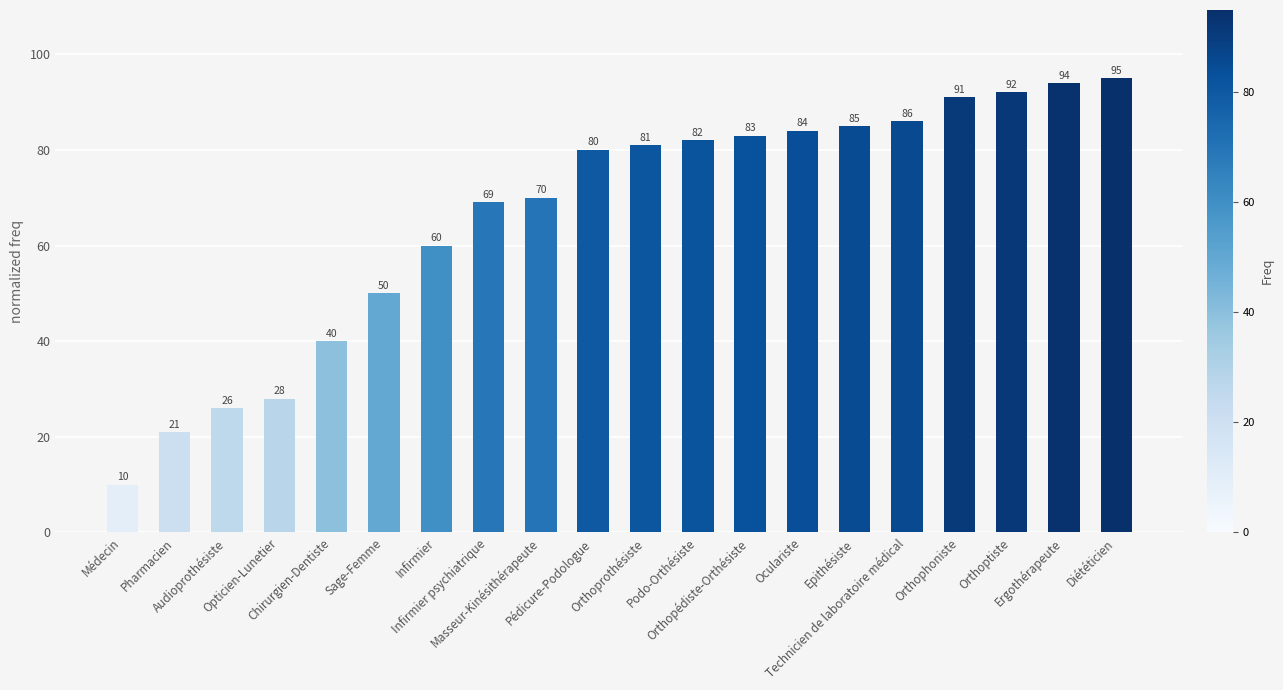

Which category has the lowest value across all series?

Médecin